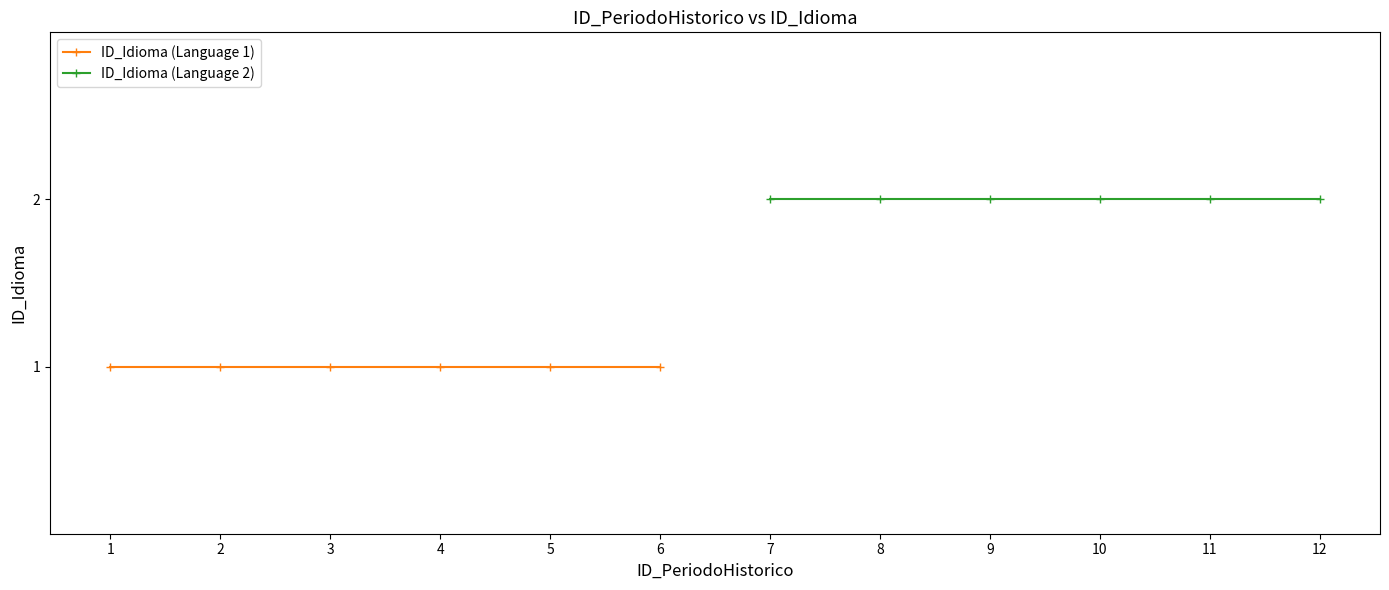

What is the highest value of the ID_Idioma (Language 1) series?

1